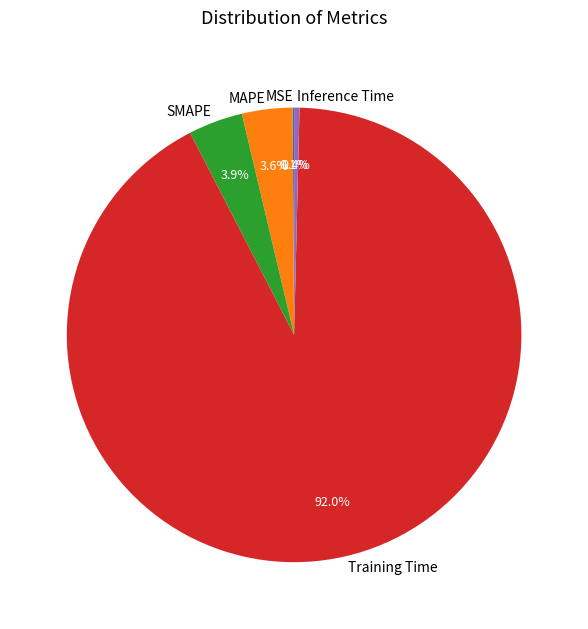

Which category has the biggest portion of the pie?

Training Time